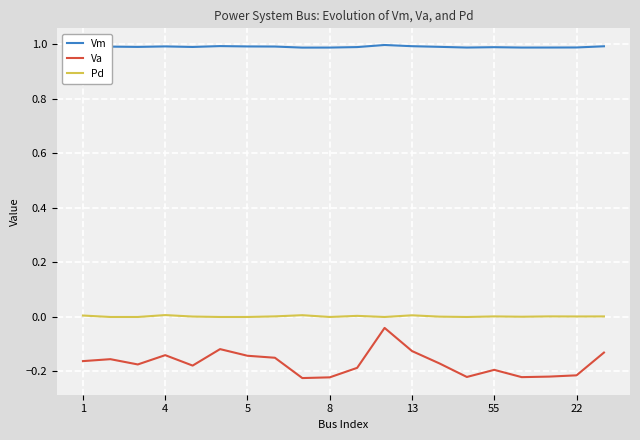

Which series has the largest total across all categories?

Vm